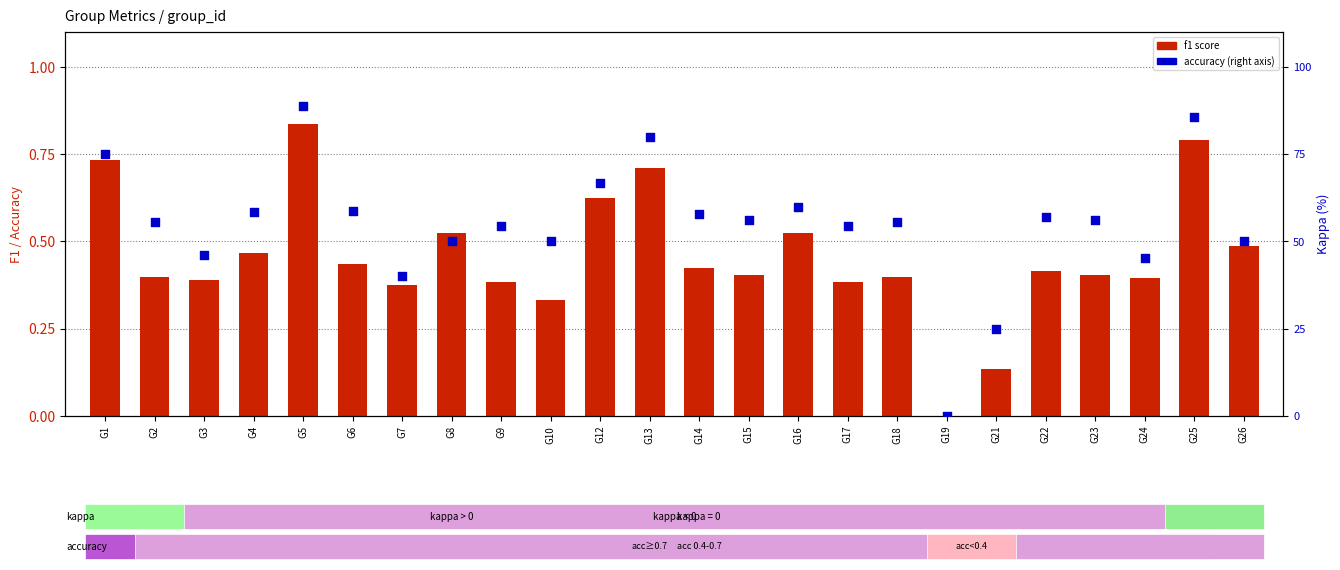

Which series contains the highest Y value?

accuracy